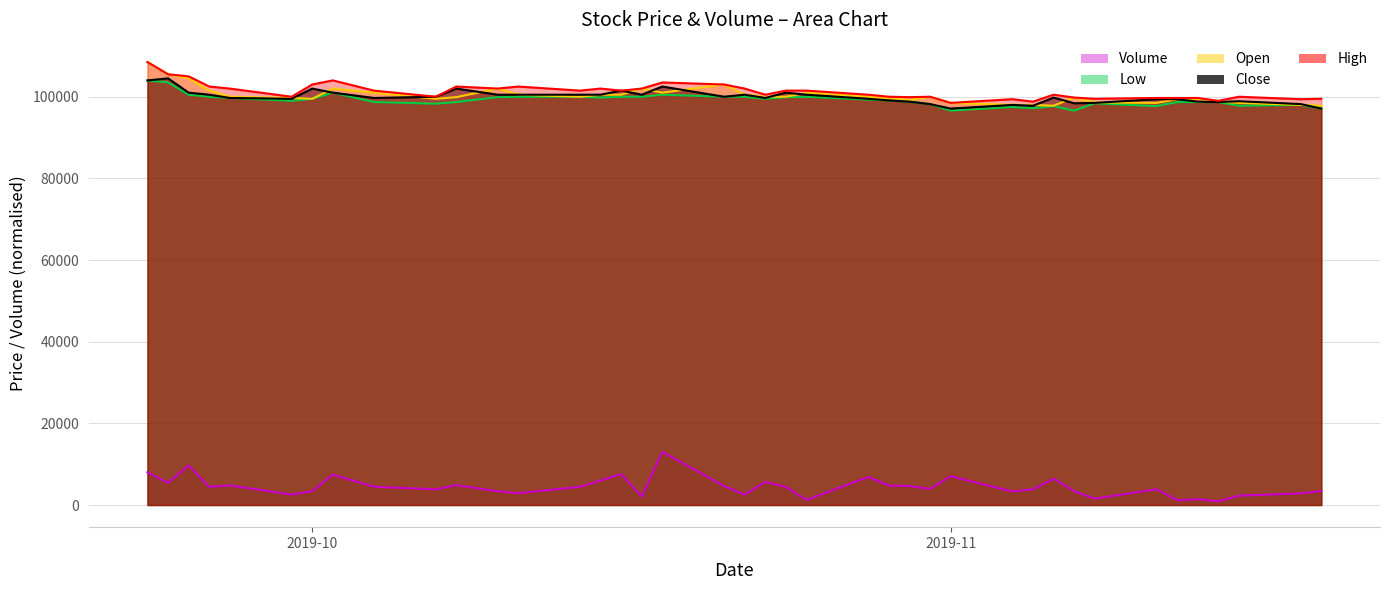

Is it true that Close equals 68806.6 at 2019-10-15?

False